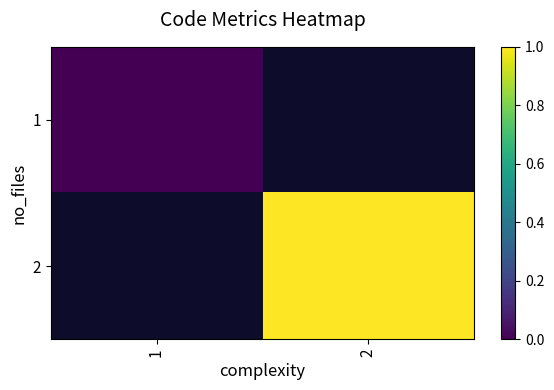

How many distinct data groups are displayed?

2